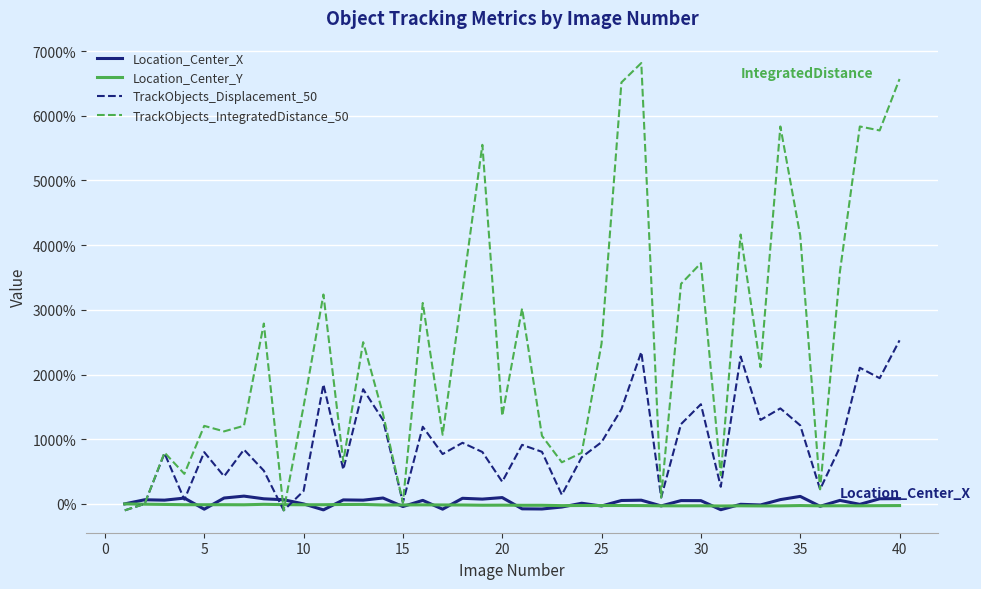

Which series has the largest range (max minus min)?

TrackObjects_IntegratedDistance_50